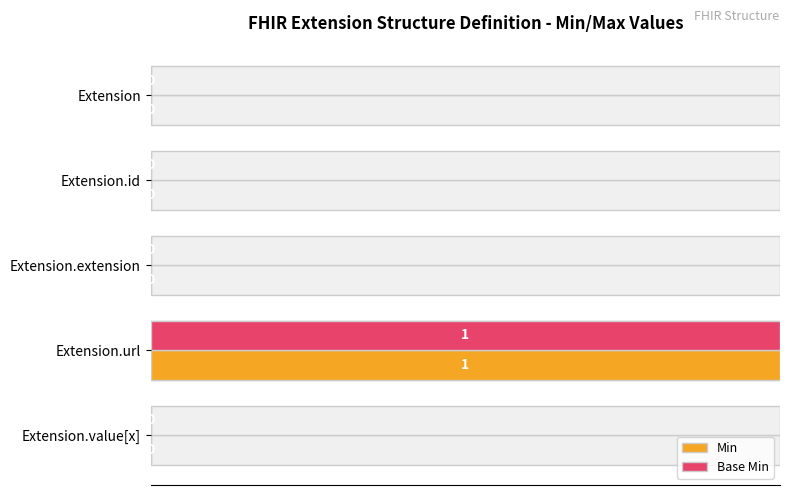

Between 0 and 60, which is larger?

60